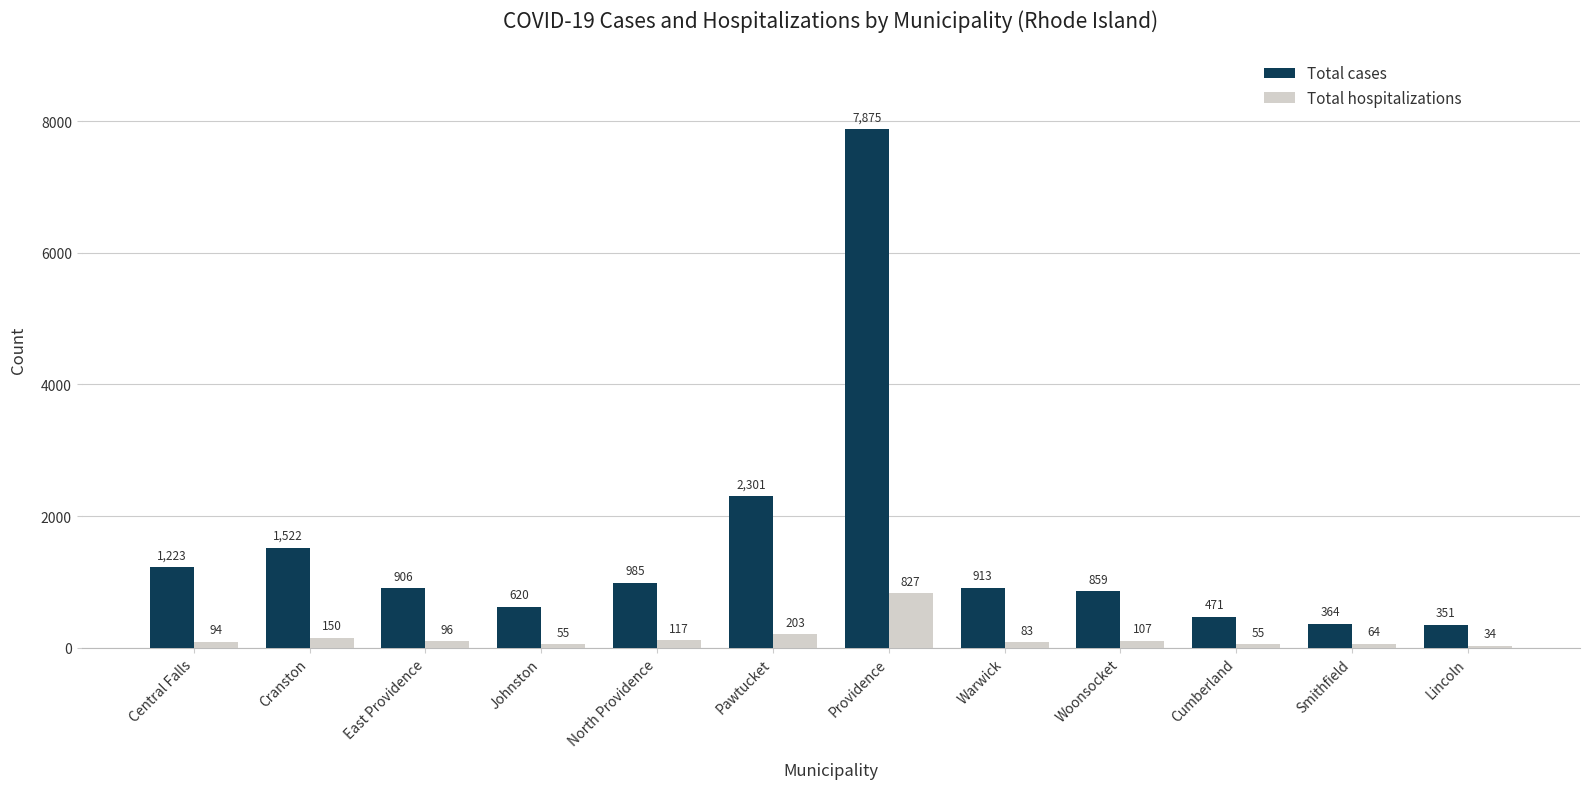

Which category has the lowest value in the Total hospitalizations series?

Lincoln